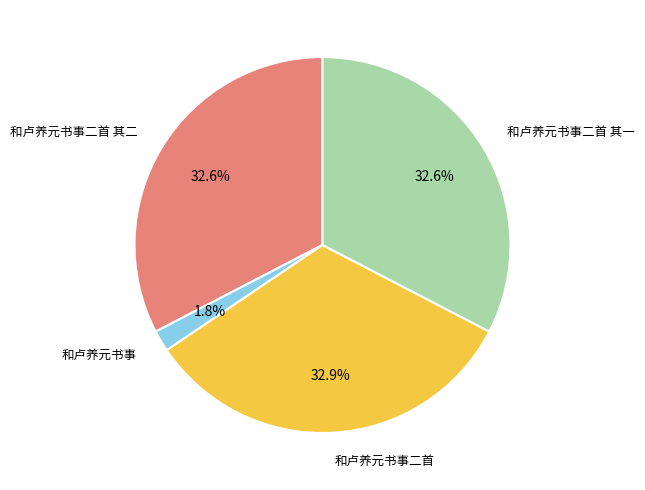

Is there any slice that represents more than half of the pie?

No